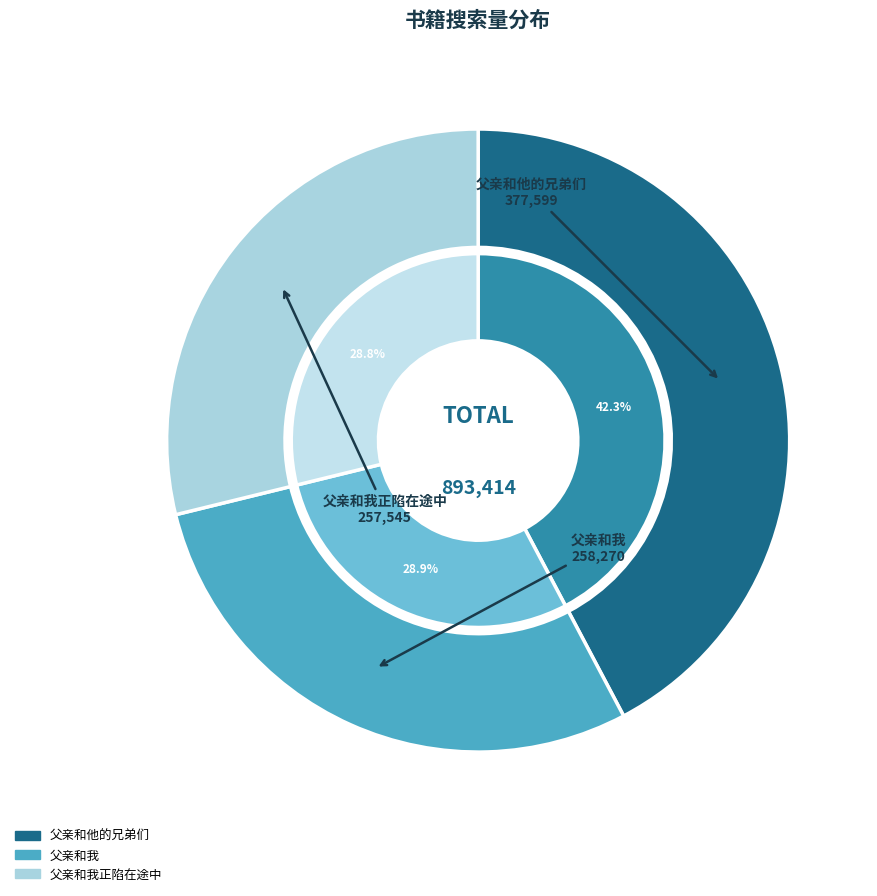

What is the largest slice in the pie chart?

父亲和他的兄弟们